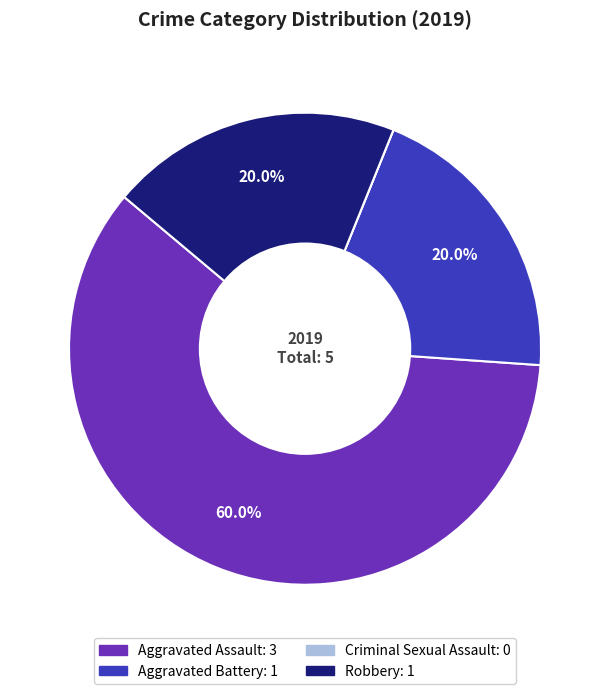

Between Robbery and Aggravated Assault, which is larger?

Aggravated Assault